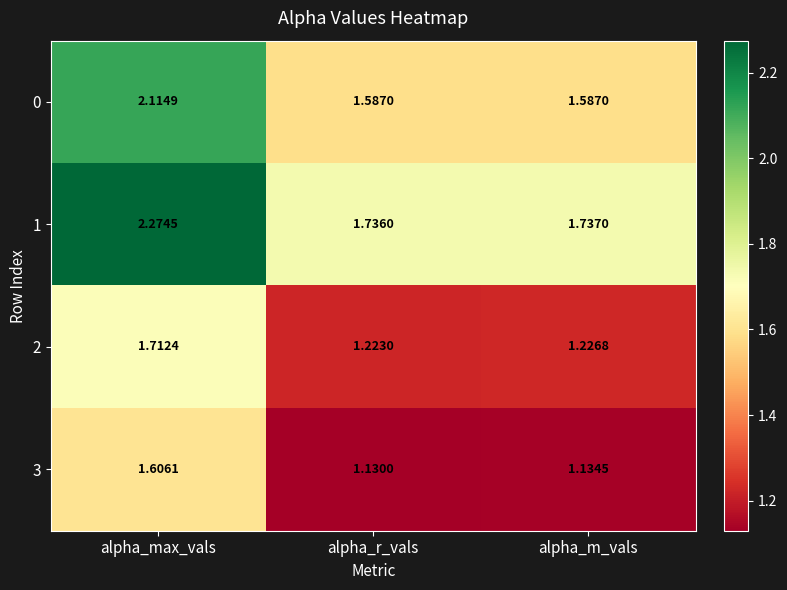

Which label corresponds to the largest value in the chart?

alpha_max_vals